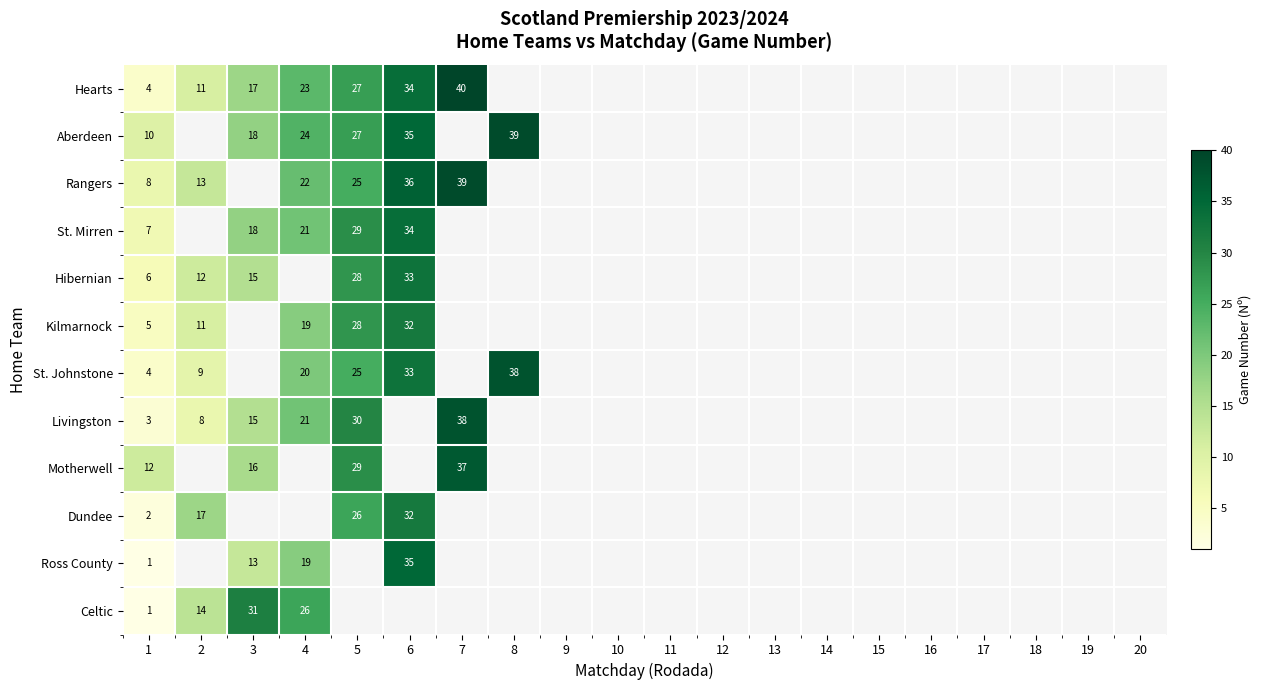

At which category does the chart reach its minimum across all series?

1